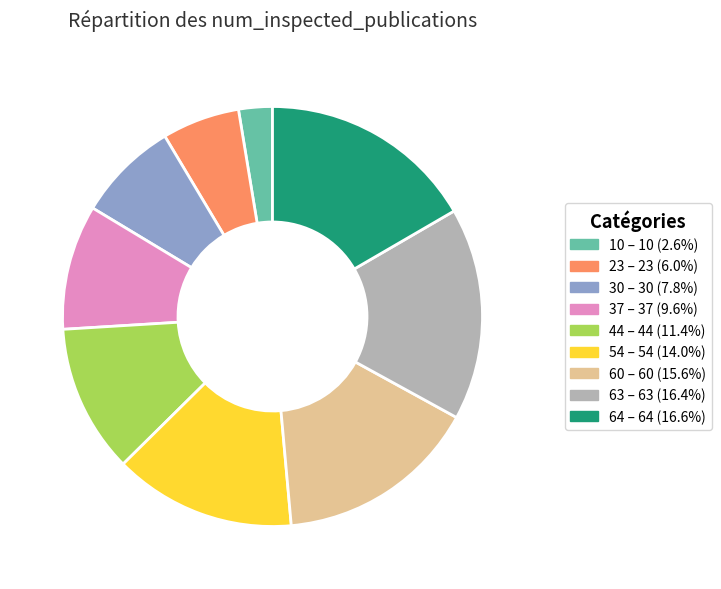

How many slices are in this pie chart?

9